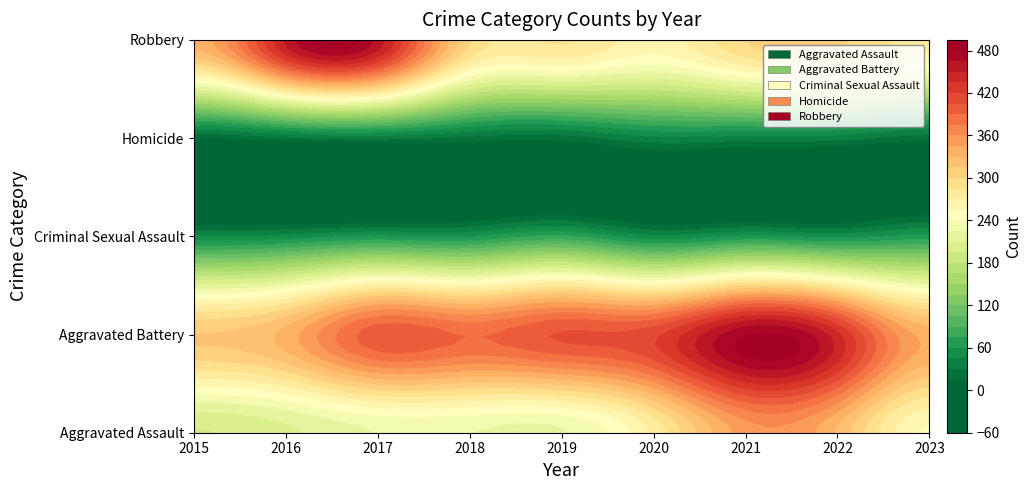

True or false: Aggravated Battery has a value of 129 at 2021.

False